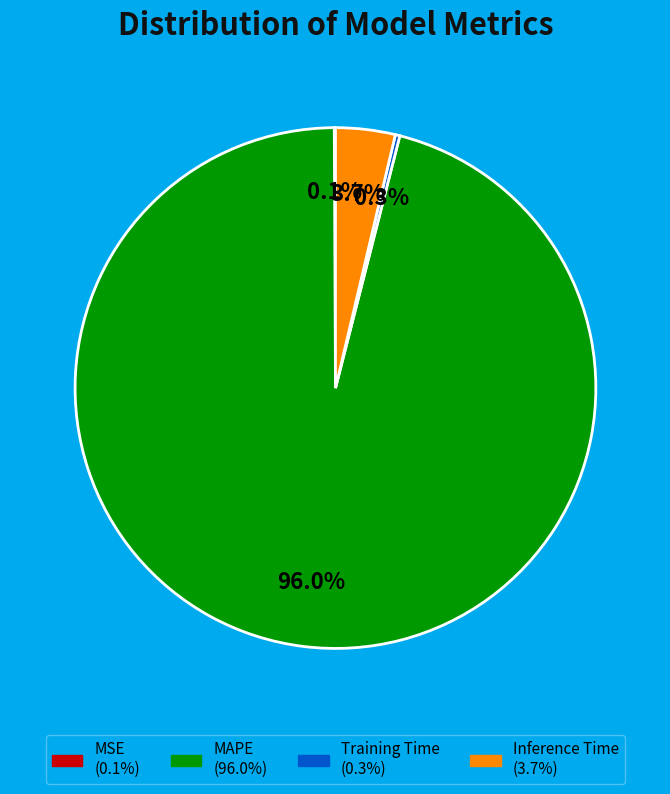

What percentage do Inference Time and Training Time together represent?

4.0%